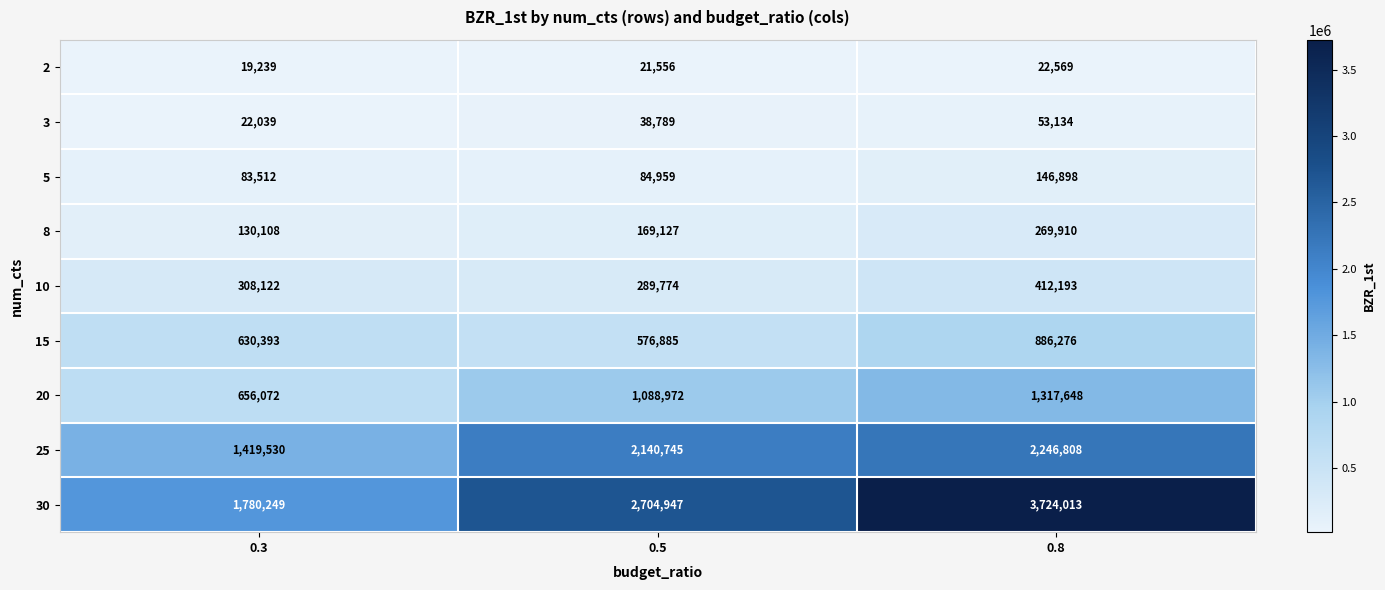

At which category is the sum across all series the highest?

0.8